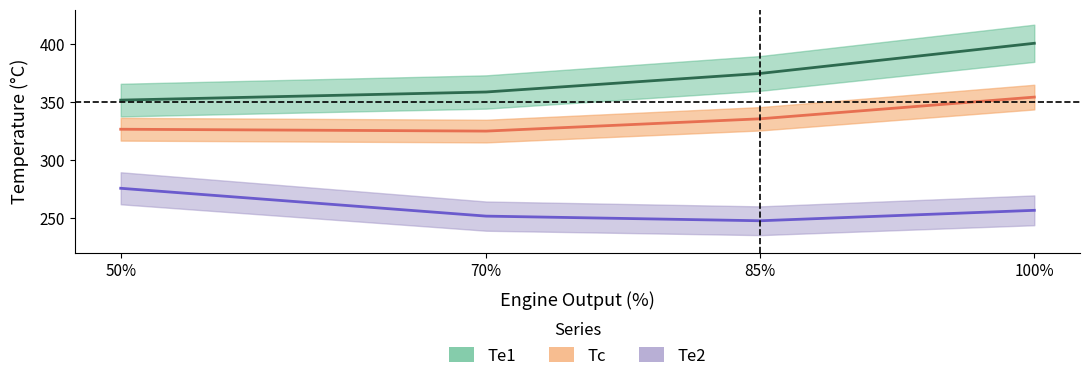

Which series has the widest spread of values?

Te1